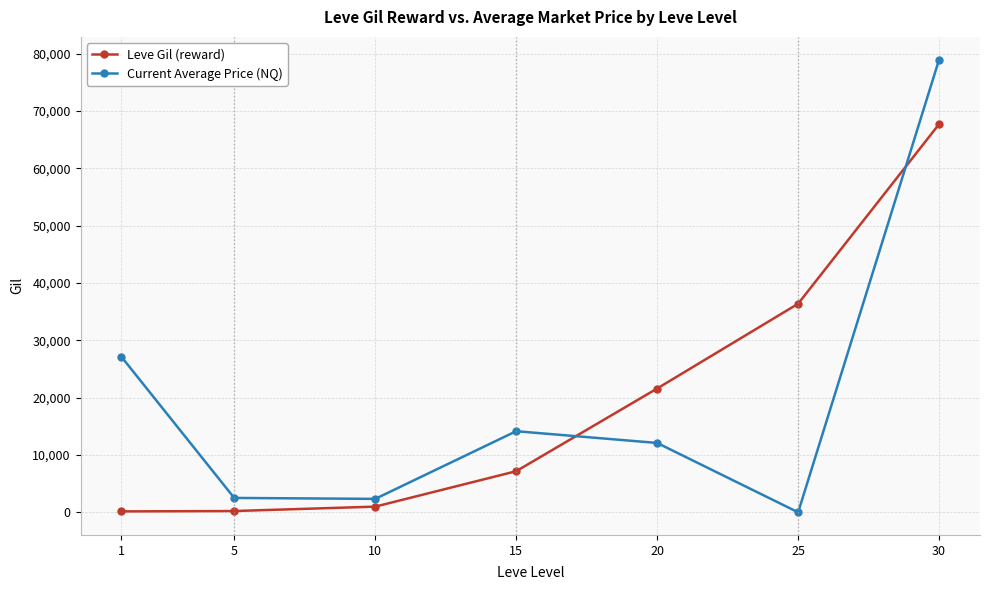

Count the number of data series in this chart.

2